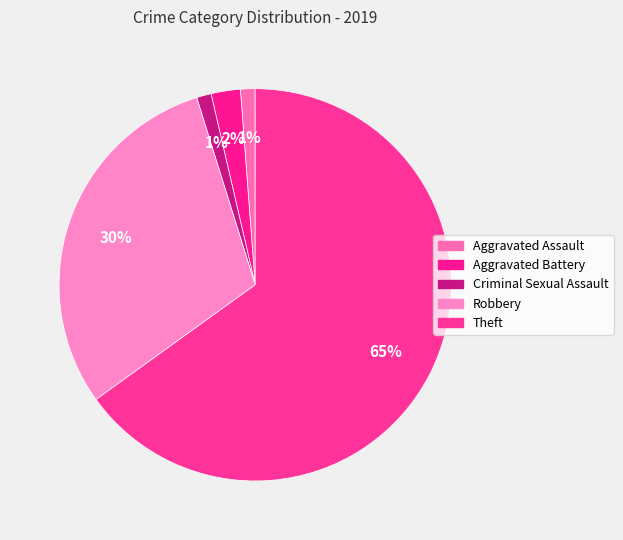

How many slices are in this pie chart?

5